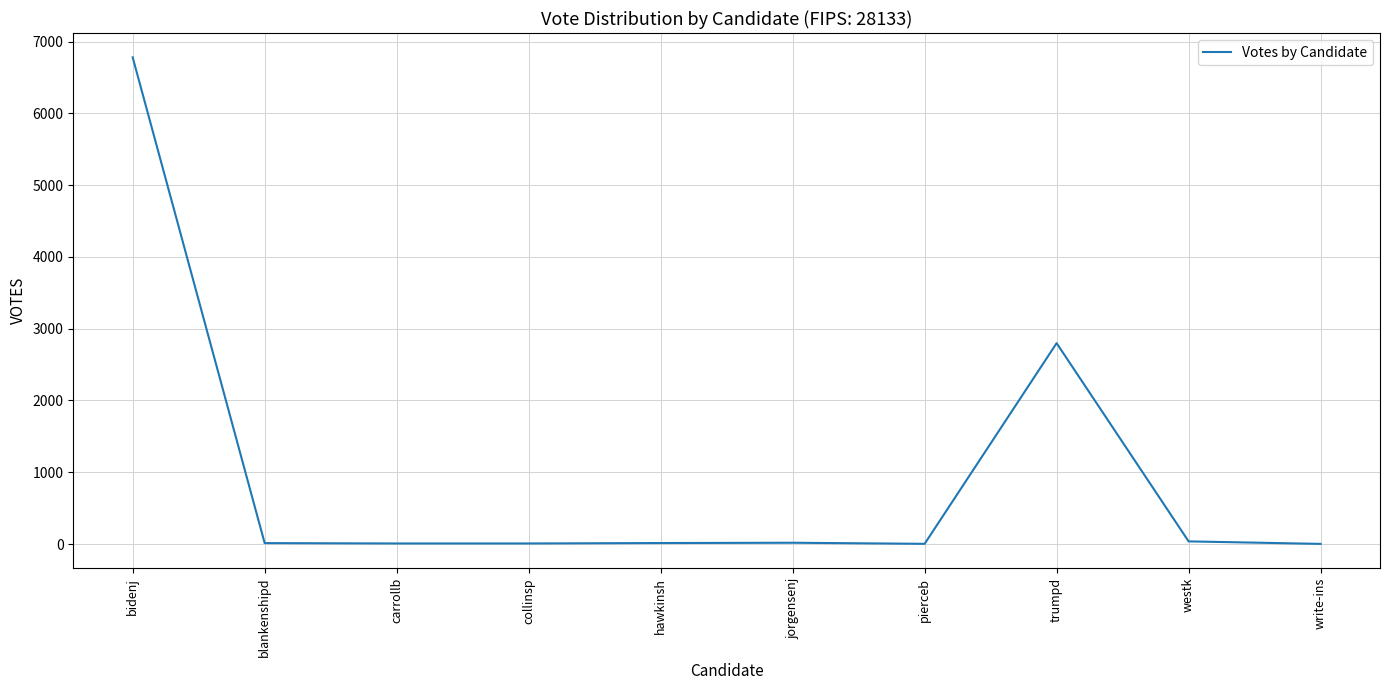

Where is the data nearest to the value 3391?

trumpd